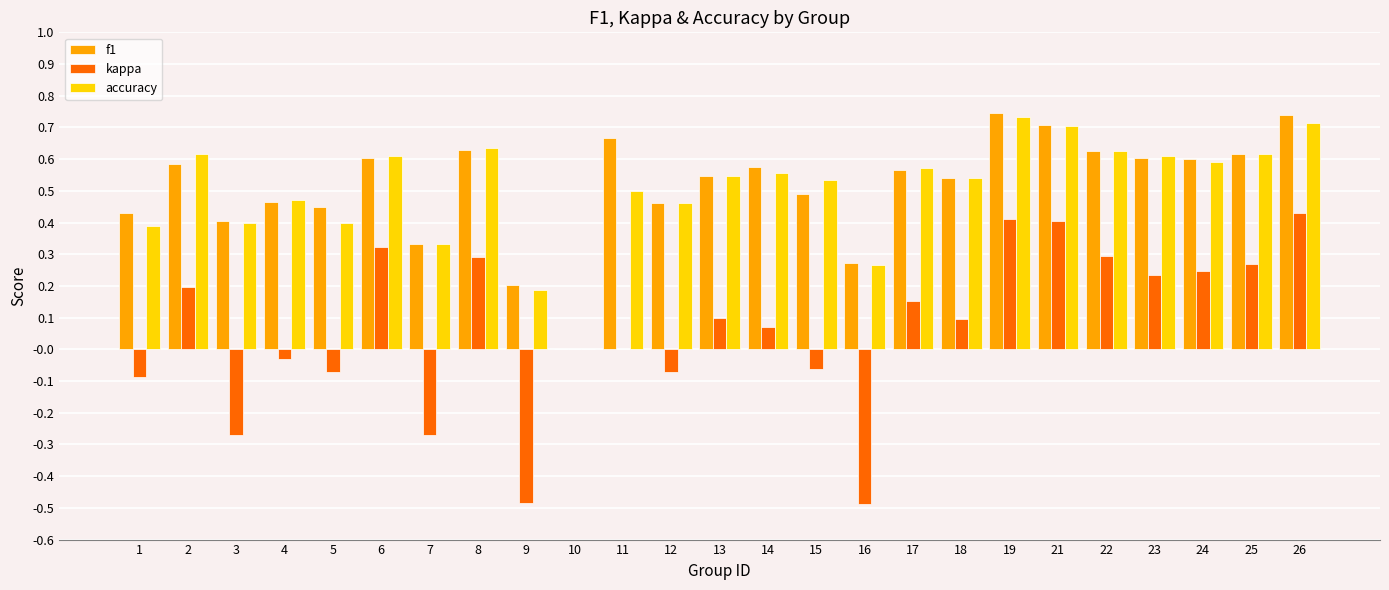

Is the value of accuracy at 9 greater than the value of f1 at 13?

No